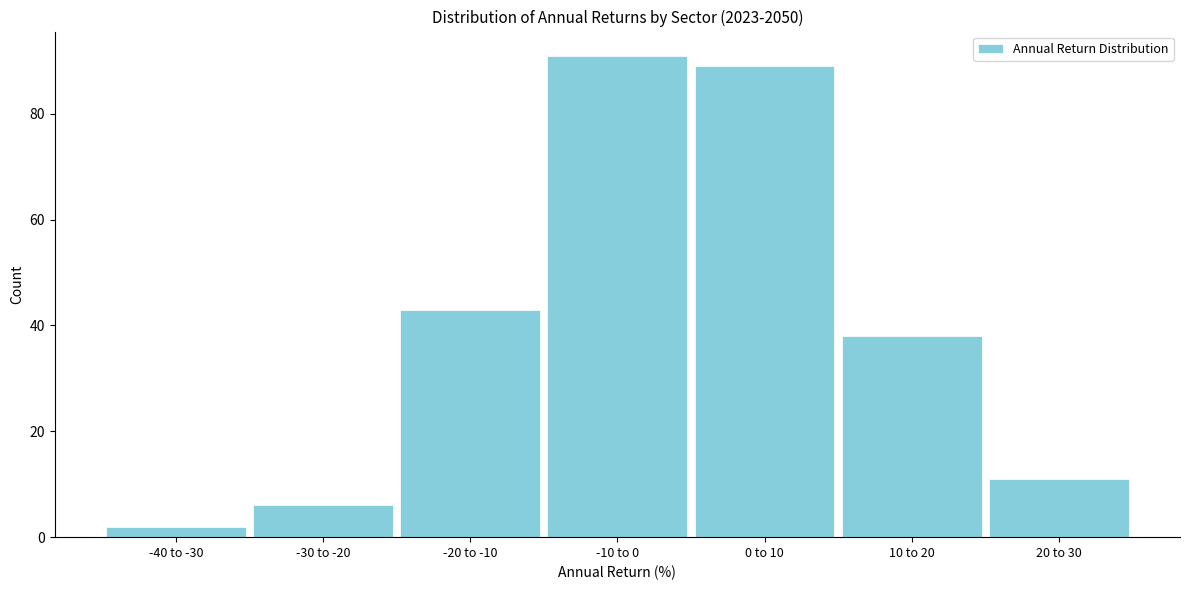

Reading left to right, transcribe all the data shown in this chart.

2	6	43	91	89	38	11